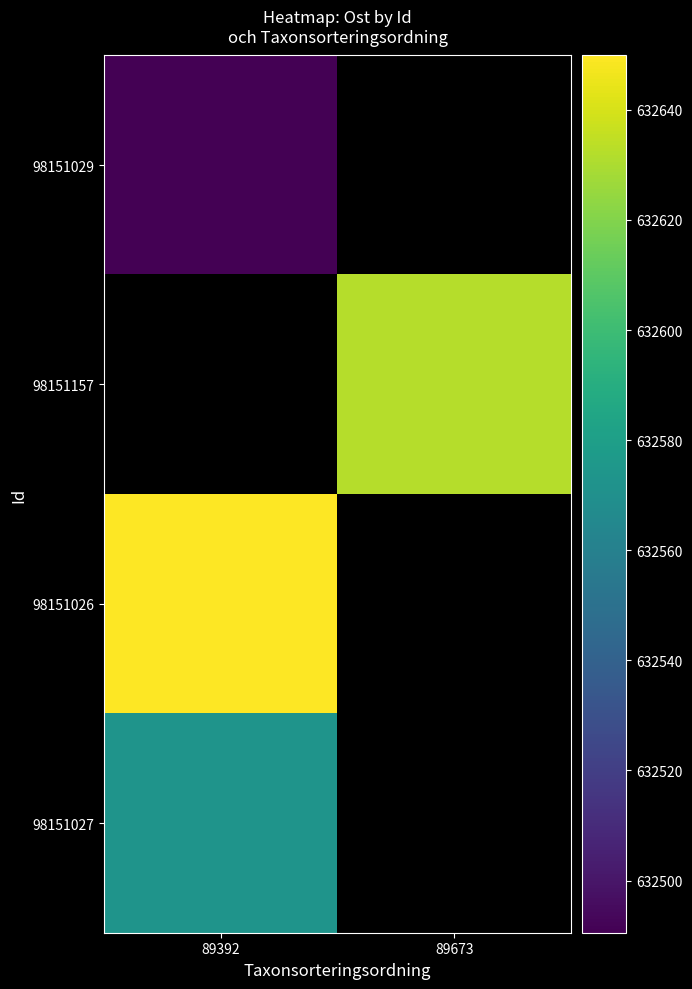

The 98151026 series shows 412108.6 at 89392. True or false?

False